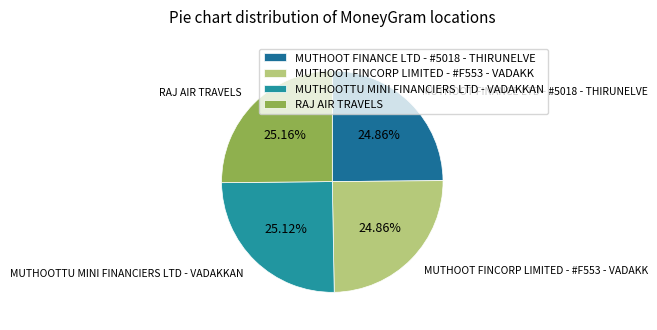

What is the ratio of the value at MUTHOOT FINCORP LIMITED - #F553 - VADAKK to the value at RAJ AIR TRAVELS?

1.0